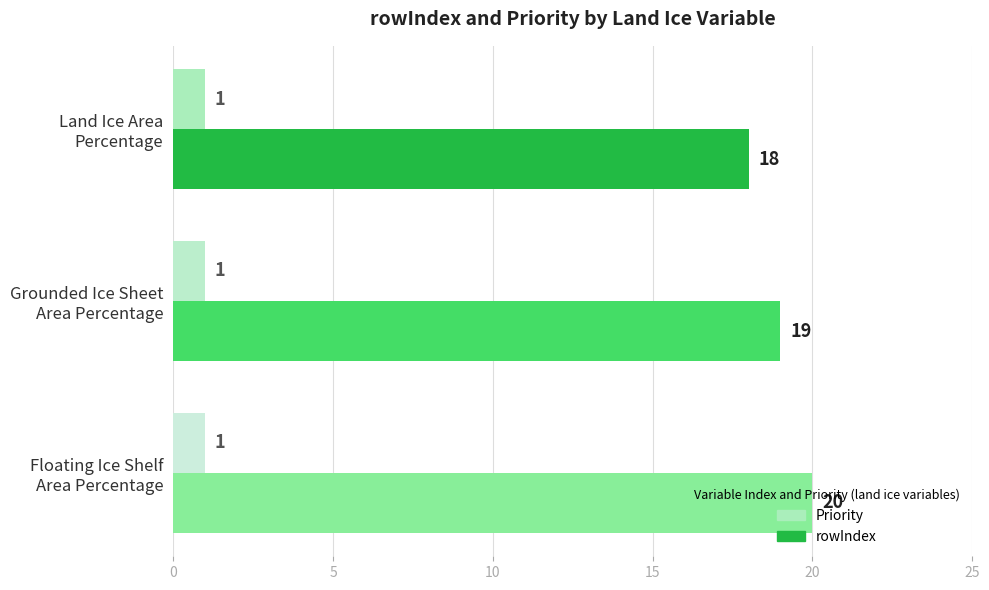

Rank the series by their average value, from highest to lowest.

rowIndex, Priority